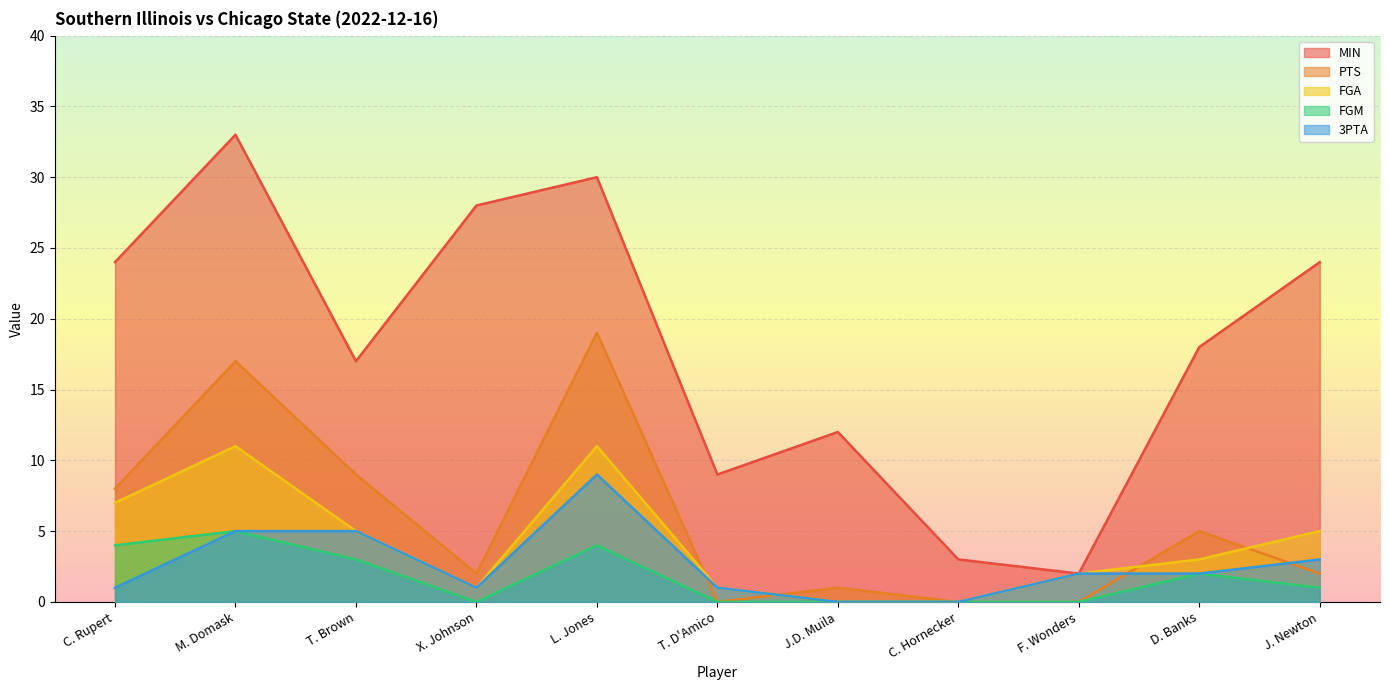

What is the difference between the highest and lowest values at J. Newton?

23